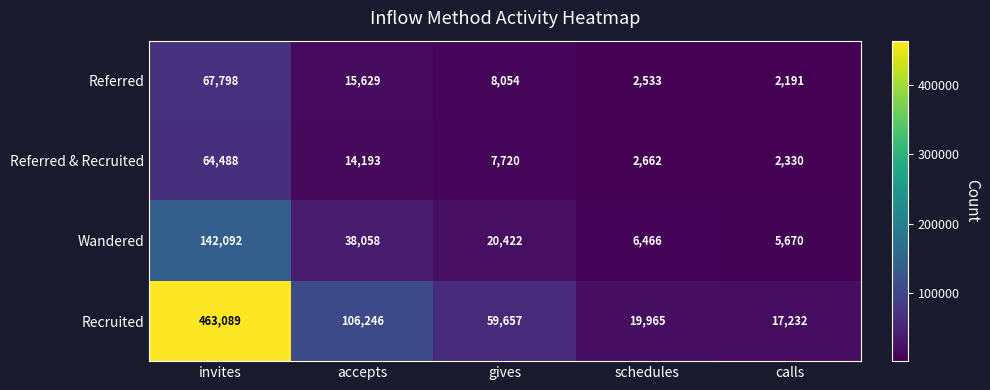

At which label does Wandered first exceed 20422?

invites